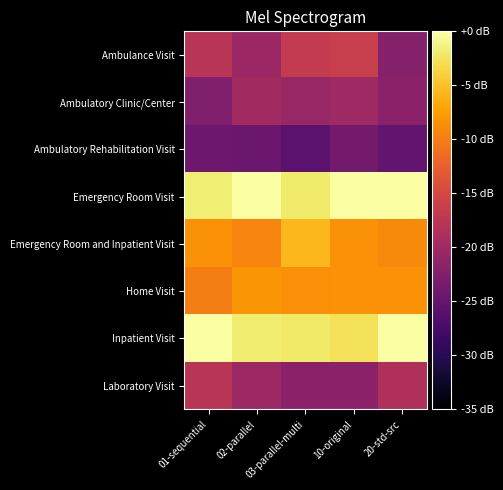

Rank the series by their maximum value, from highest to lowest.

Inpatient Visit, Emergency Room Visit, Emergency Room and Inpatient Visit, Home Visit, Ambulance Visit, Laboratory Visit, Ambulatory Clinic/Center, Ambulatory Rehabilitation Visit